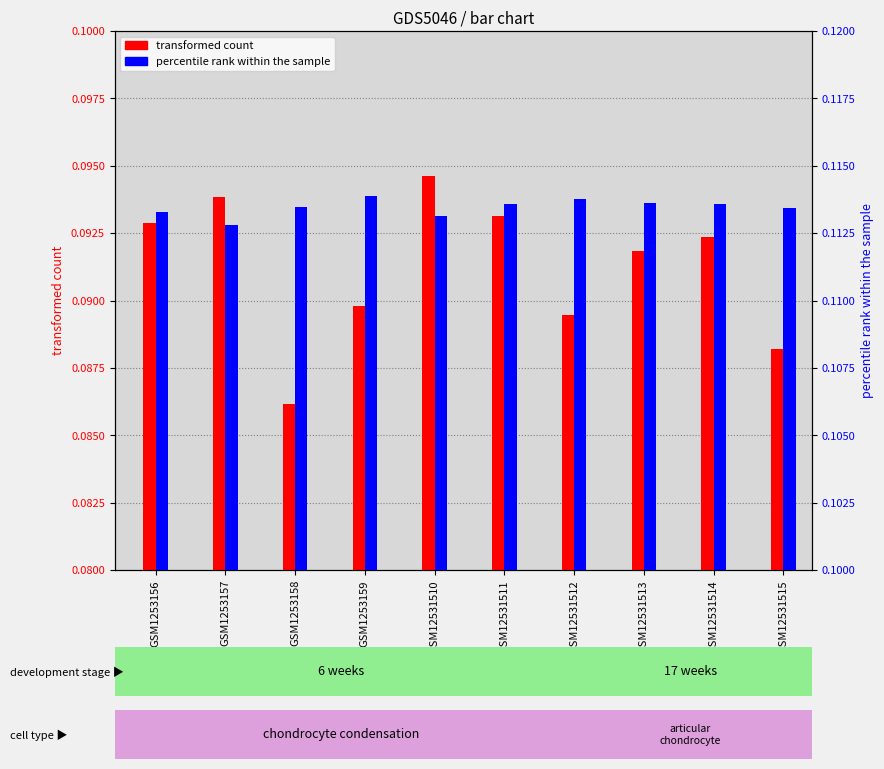

At which category does the chart reach its peak across all series?

GSM1253159